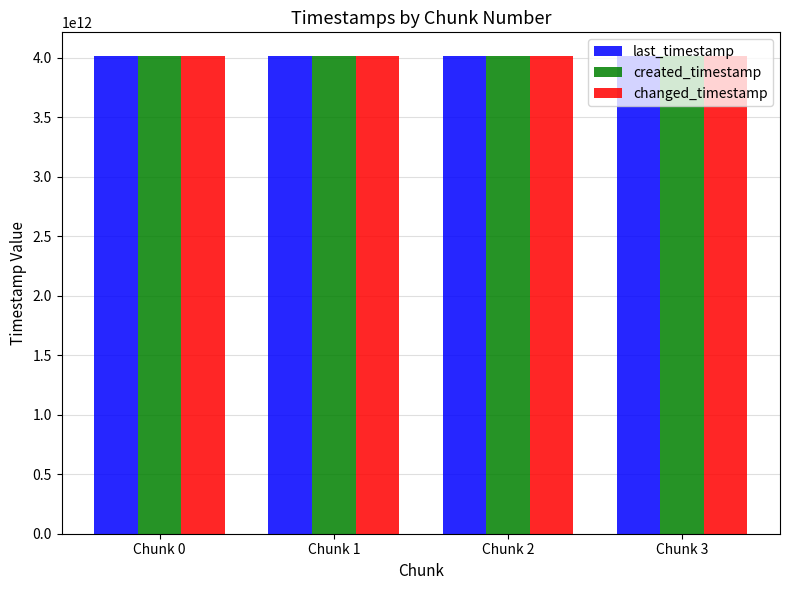

What is the value of the changed_timestamp bar at the 2nd from the left?

4012188161270